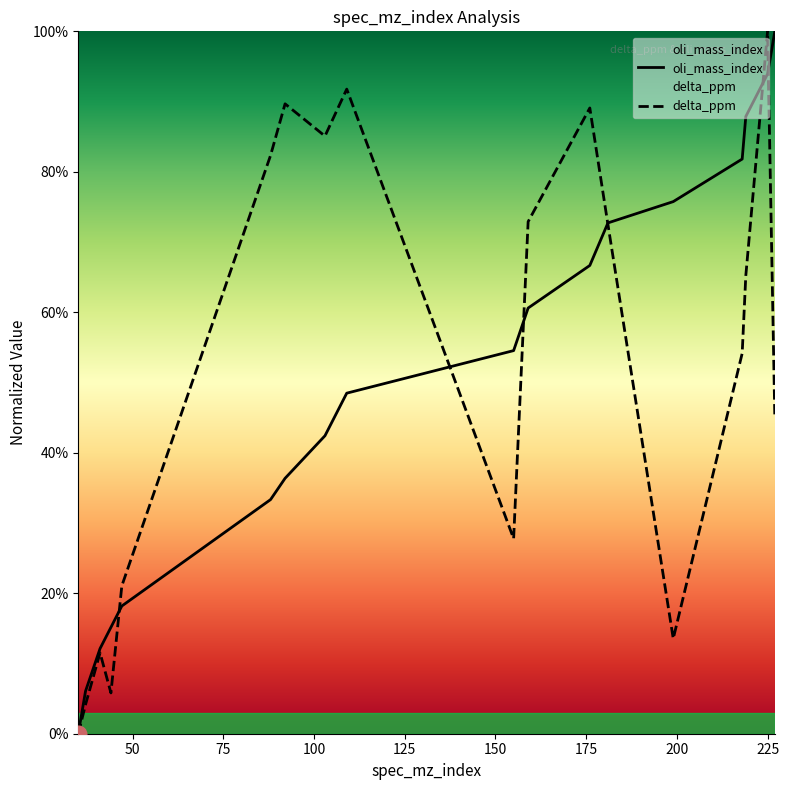

Does the chart have visible grid lines?

No